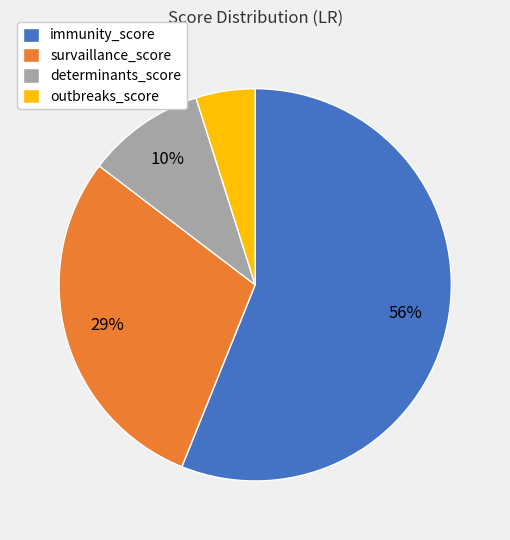

Is it true that survaillance_score is 15% of the pie?

False